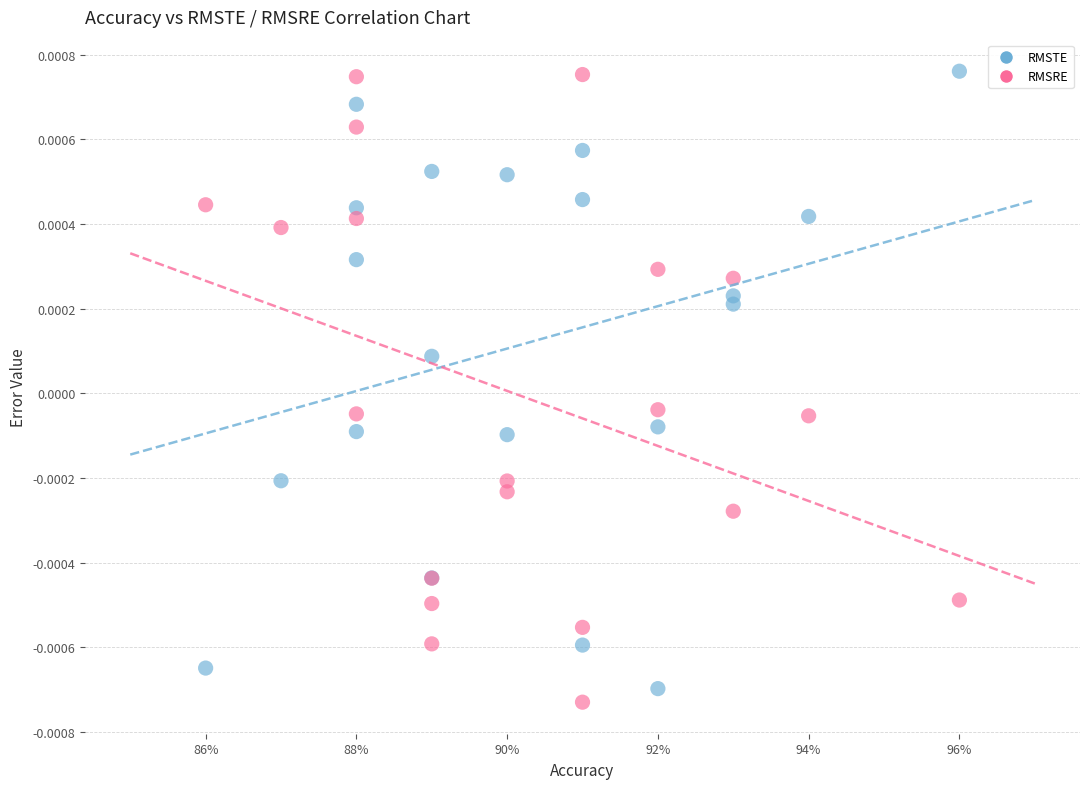

What are all the series names shown in the legend?

RMSTE, RMSRE